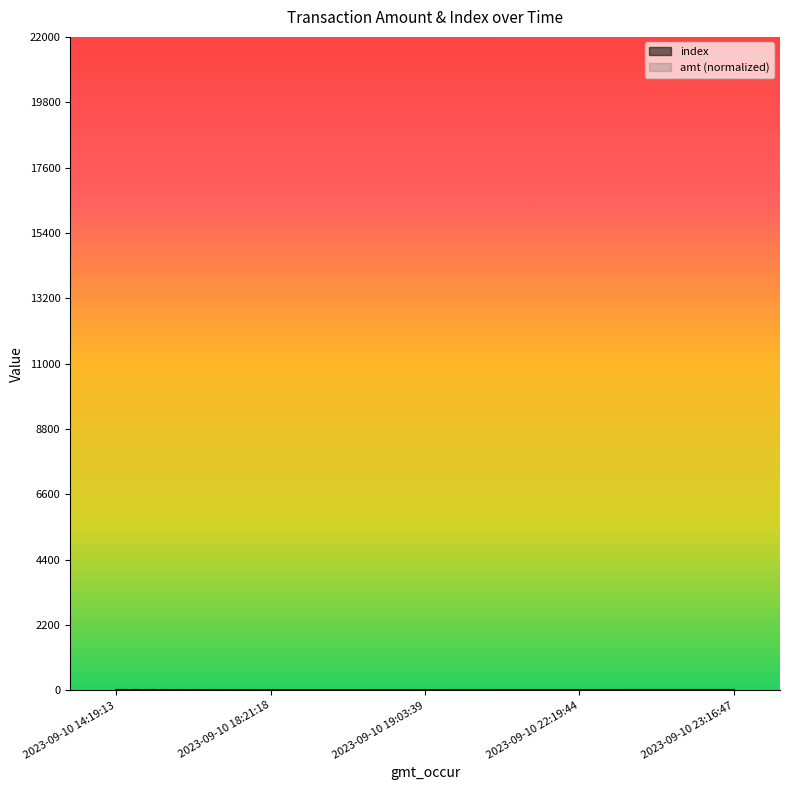

What is the value of the amt point at the 1st from the left?

4.0